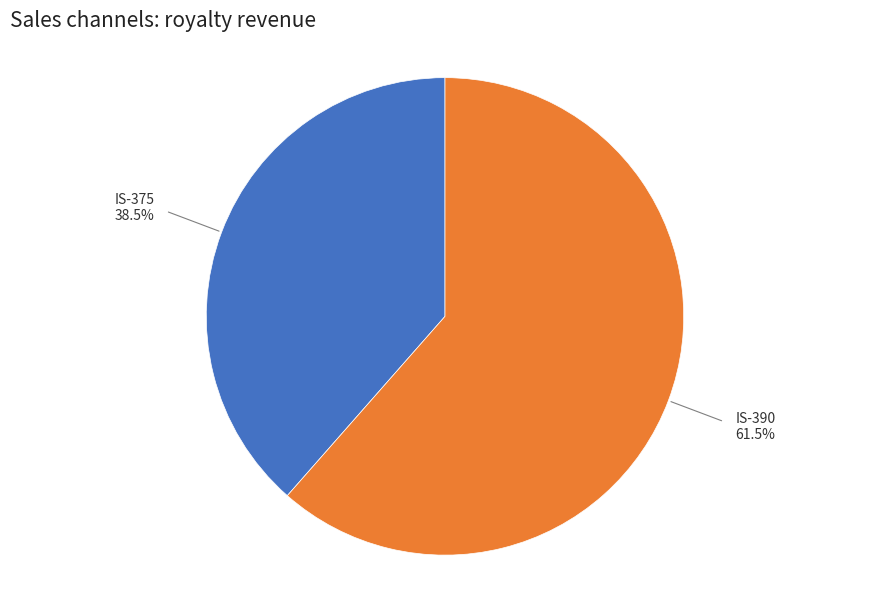

What portion of the pie excludes IS-390?

38.5%